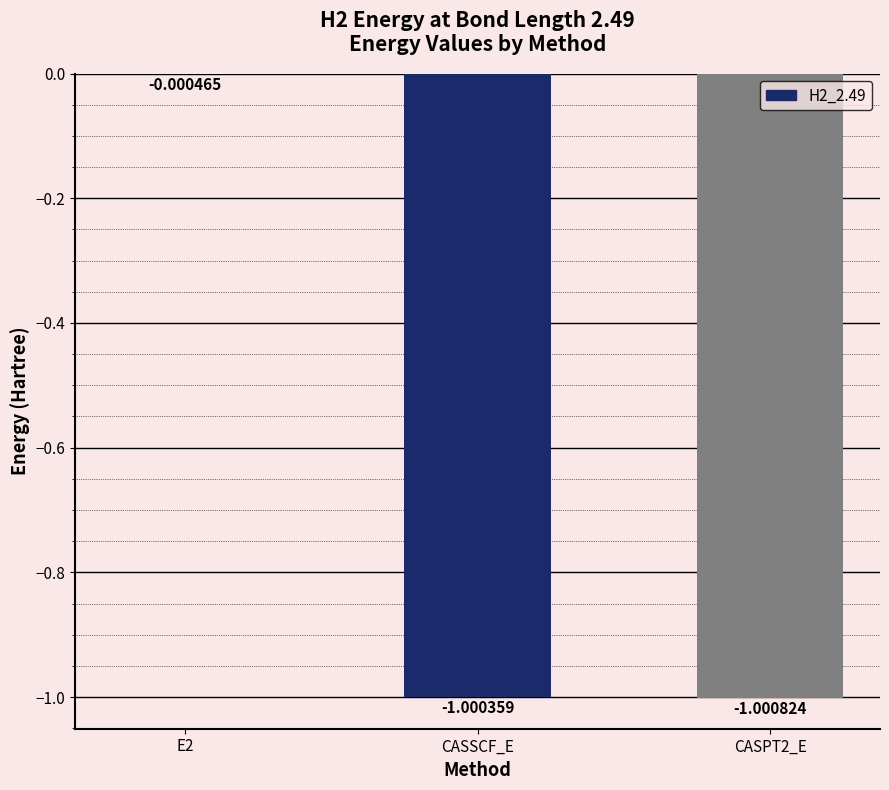

Does the chart contain stacked bars?

No